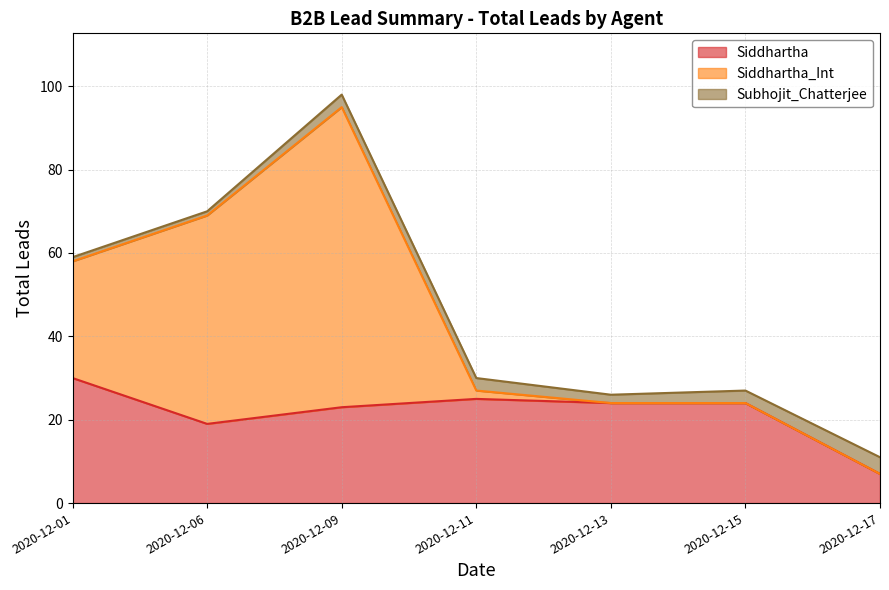

Which label corresponds to the smallest value in the chart?

2020-12-13